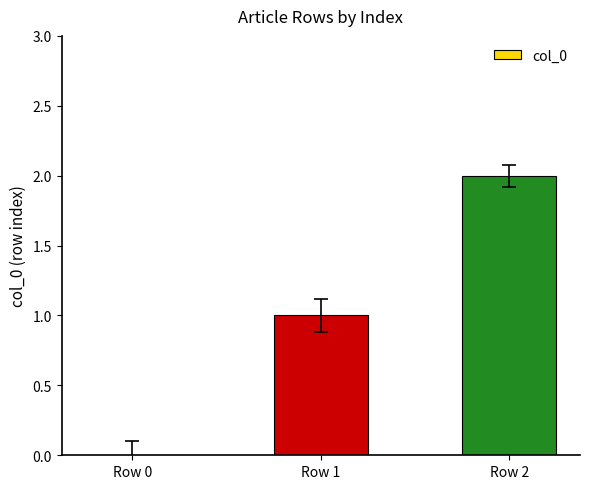

True or false: the data shows 1 at Row 1.

True